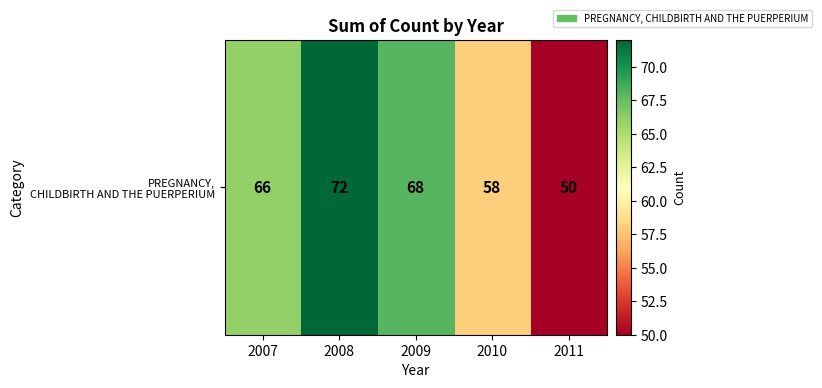

What is the maximum value shown in the chart?

72